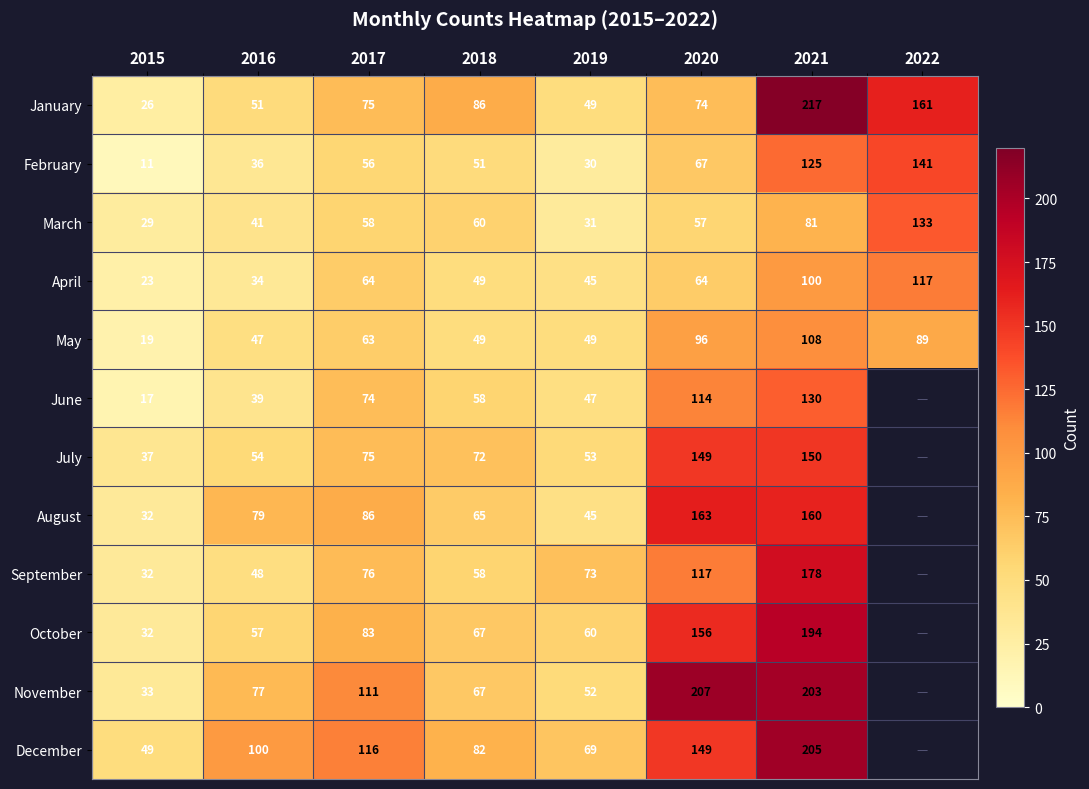

Is the value of October at 2021 greater than the value of March at 2018?

Yes